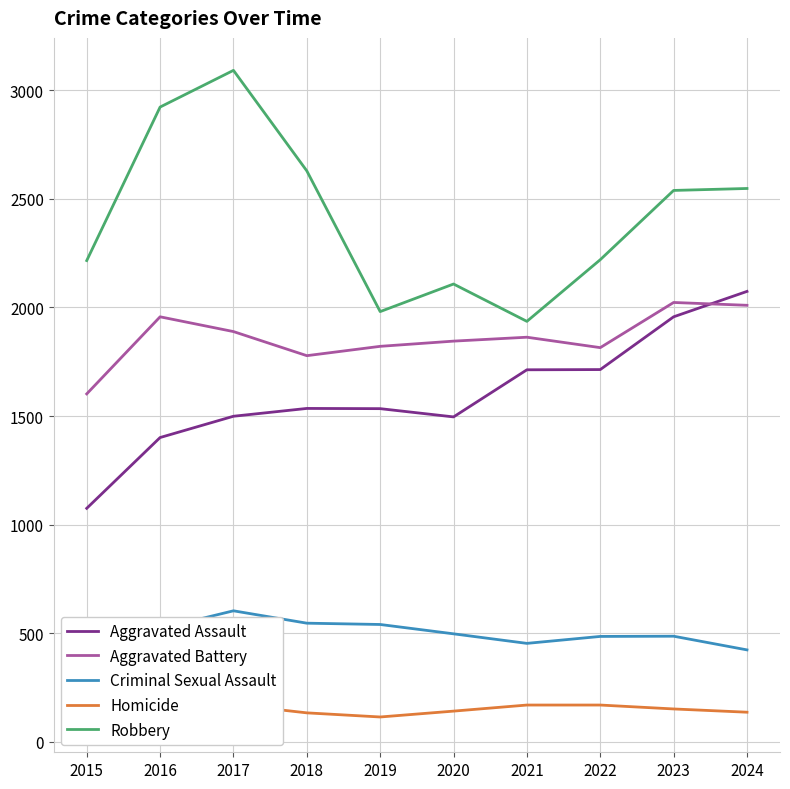

Rank the categories by Criminal Sexual Assault value from lowest to highest.

2024, 2021, 2022, 2023, 2020, 2015, 2016, 2019, 2018, 2017